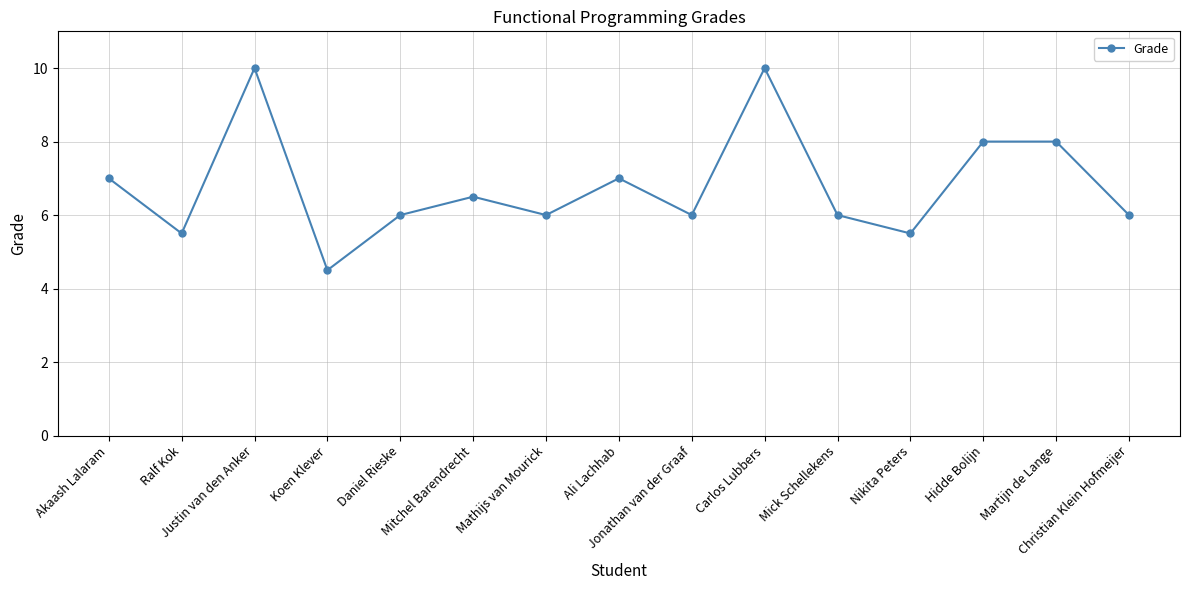

What is the maximum value shown in the chart?

10.0